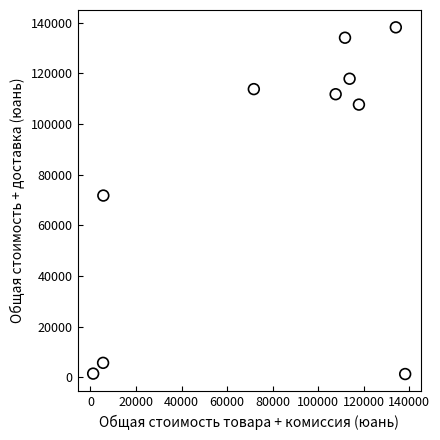

What Y value in the scatter plot is closest to 69731?

71760.4